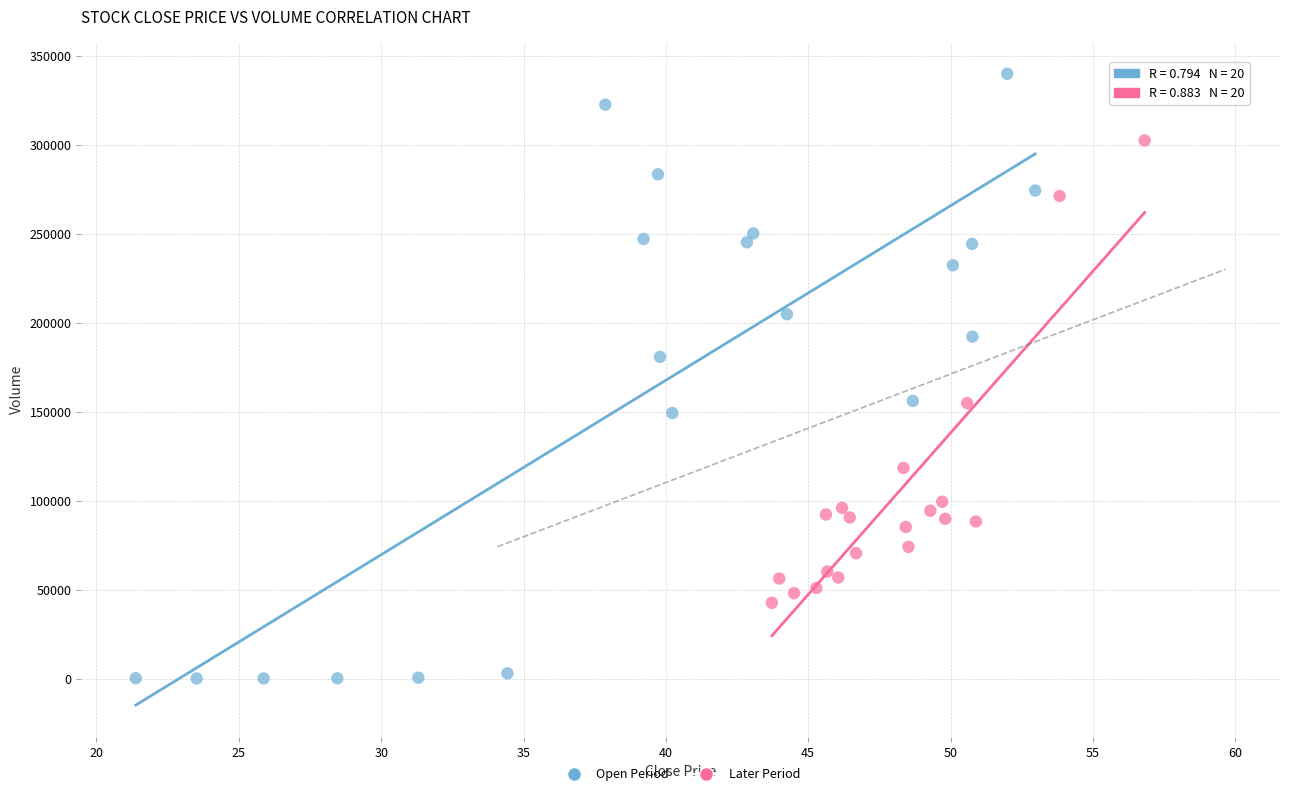

Which series has the widest spread of Y values?

Open Period